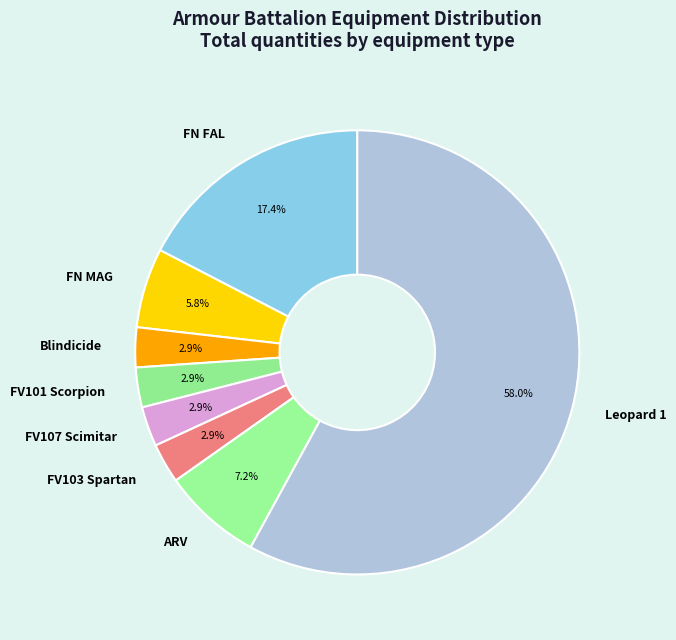

Is Leopard 1 the majority of the pie?

Yes